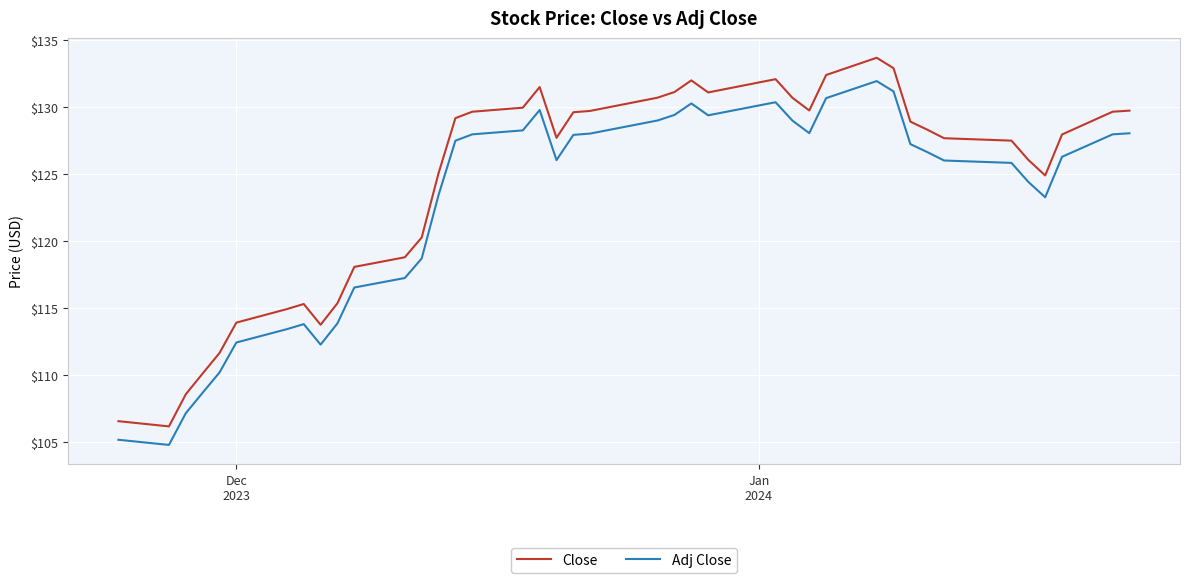

True or false: Close has more than 1 points higher than both neighbors.

True